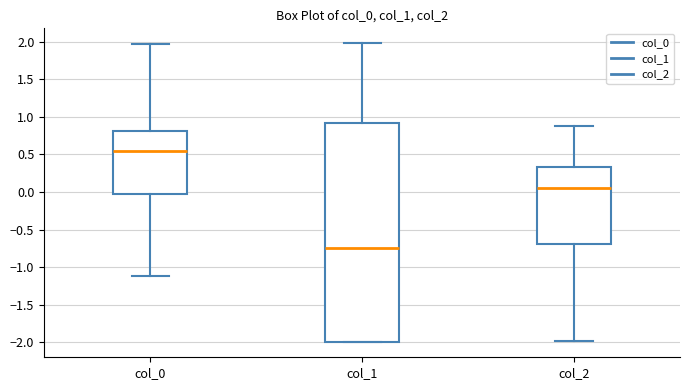

Reading left to right, read every box against the y-axis: the position of its median line, the range the box covers, and the ends of its whiskers. The values are not printed on the chart, so give them approximately, as read against the axis.

col_0: median 0.55, box 0.00 to 0.80, whiskers -1.10 to 1.95
col_1: median -0.75, box -2.00 to 0.90, whiskers -2.00 to 2.00
col_2: median 0.05, box -0.70 to 0.35, whiskers -2.00 to 0.90